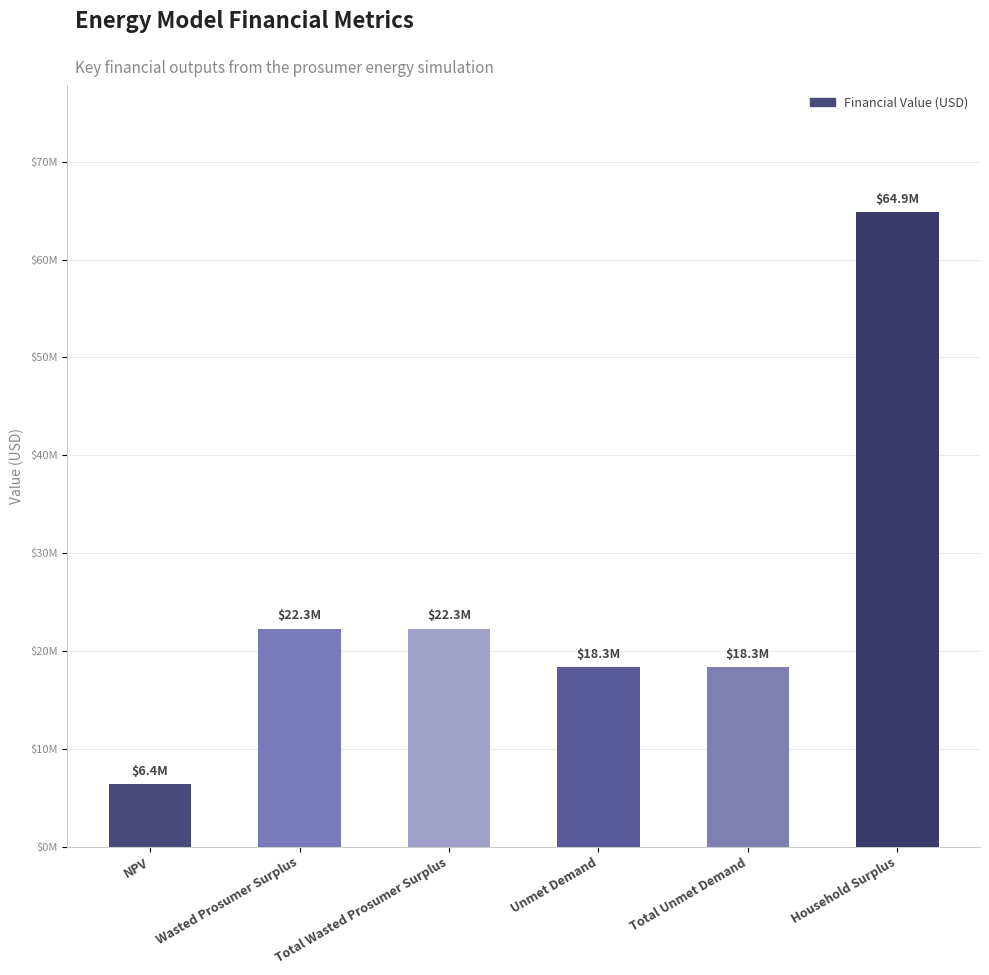

List the labels in order of value, smallest first.

NPV, Unmet Demand, Total Unmet Demand, Wasted Prosumer Surplus, Total Wasted Prosumer Surplus, Household Surplus